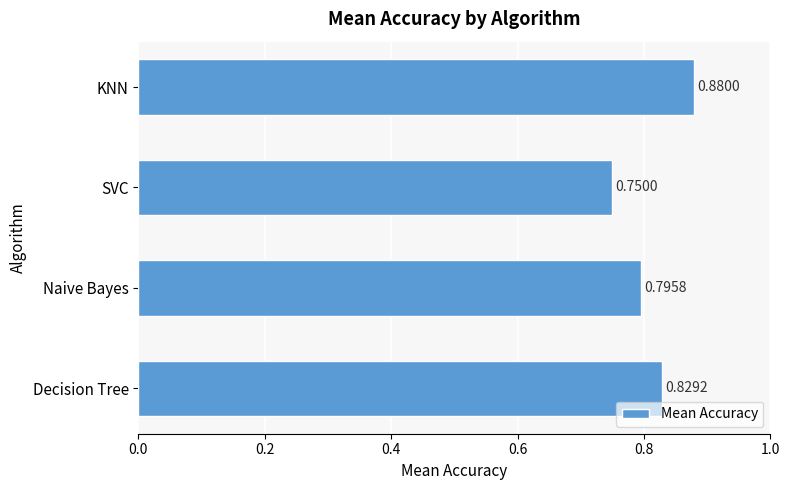

List the labels in order of value, smallest first.

SVC, Naive Bayes, Decision Tree, KNN